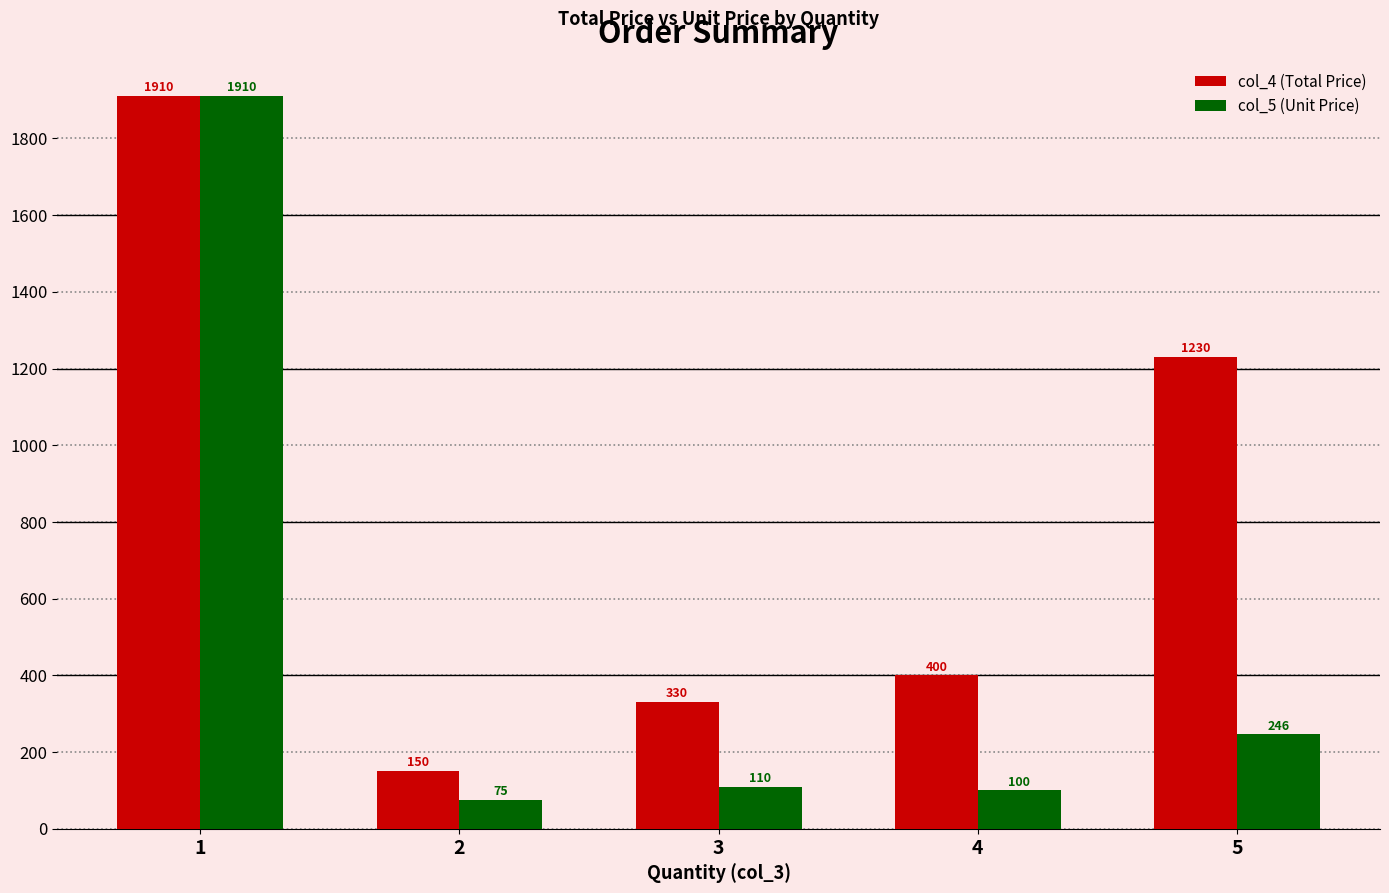

What is the spread (max minus min) of values at 5?

983.8